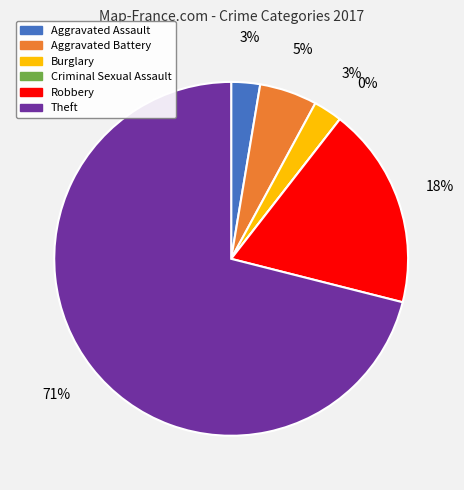

Which slice is the largest?

Theft